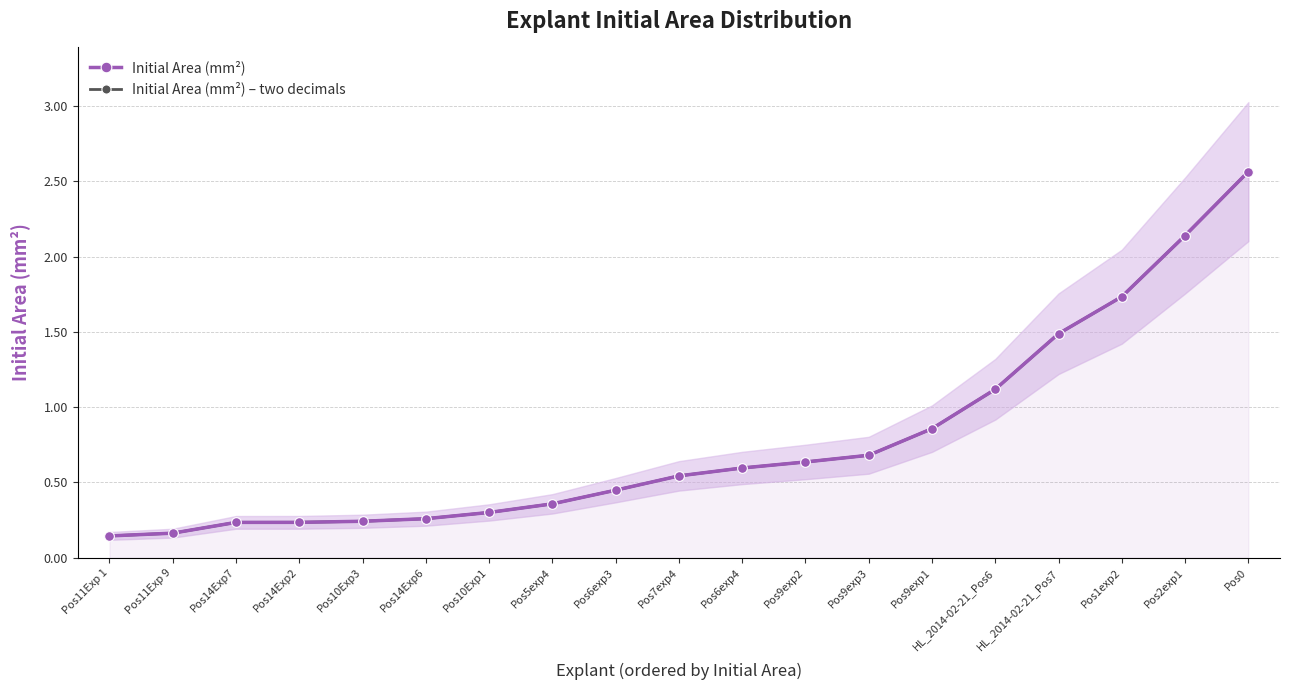

Rank the series by their maximum value, from lowest to highest.

Initial Area (mm²), Initial Area (mm²) – two decimals